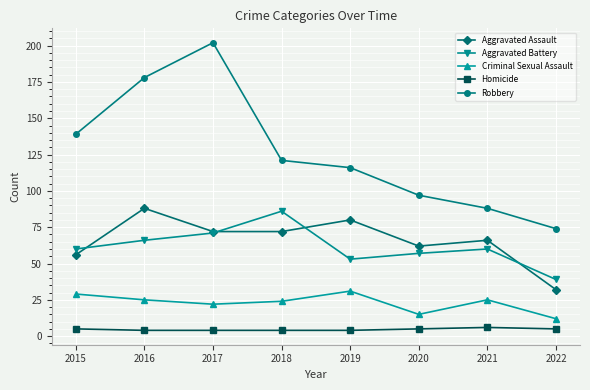

Reading left to right, list all the values displayed in this chart.

Aggravated Assault: 56	88	72	72	80	62	66	32
Aggravated Battery: 60	66	71	86	53	57	60	39
Criminal Sexual Assault: 29	25	22	24	31	15	25	12
Homicide: 5	4	4	4	4	5	6	5
Robbery: 139	178	202	121	116	97	88	74